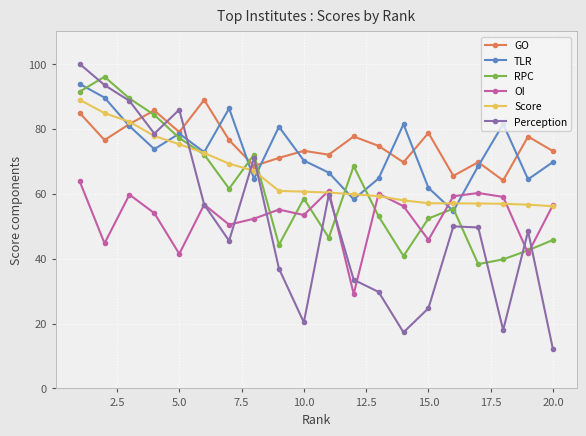

What is the smallest value displayed?

12.0